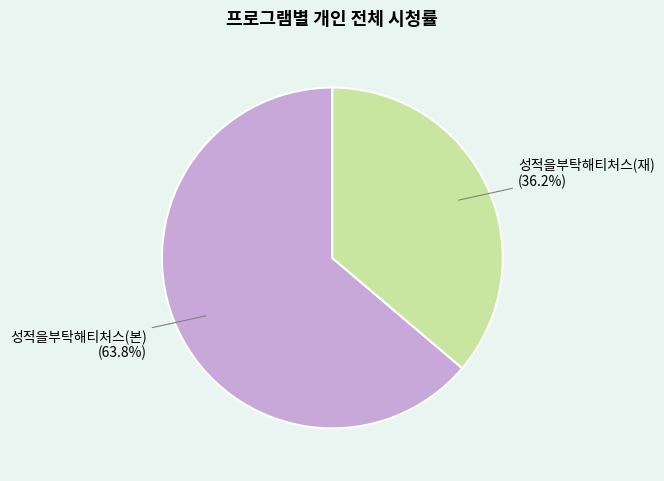

Between 성적을부탁해티처스(본) and 성적을부탁해티처스(재), which is larger?

성적을부탁해티처스(본)